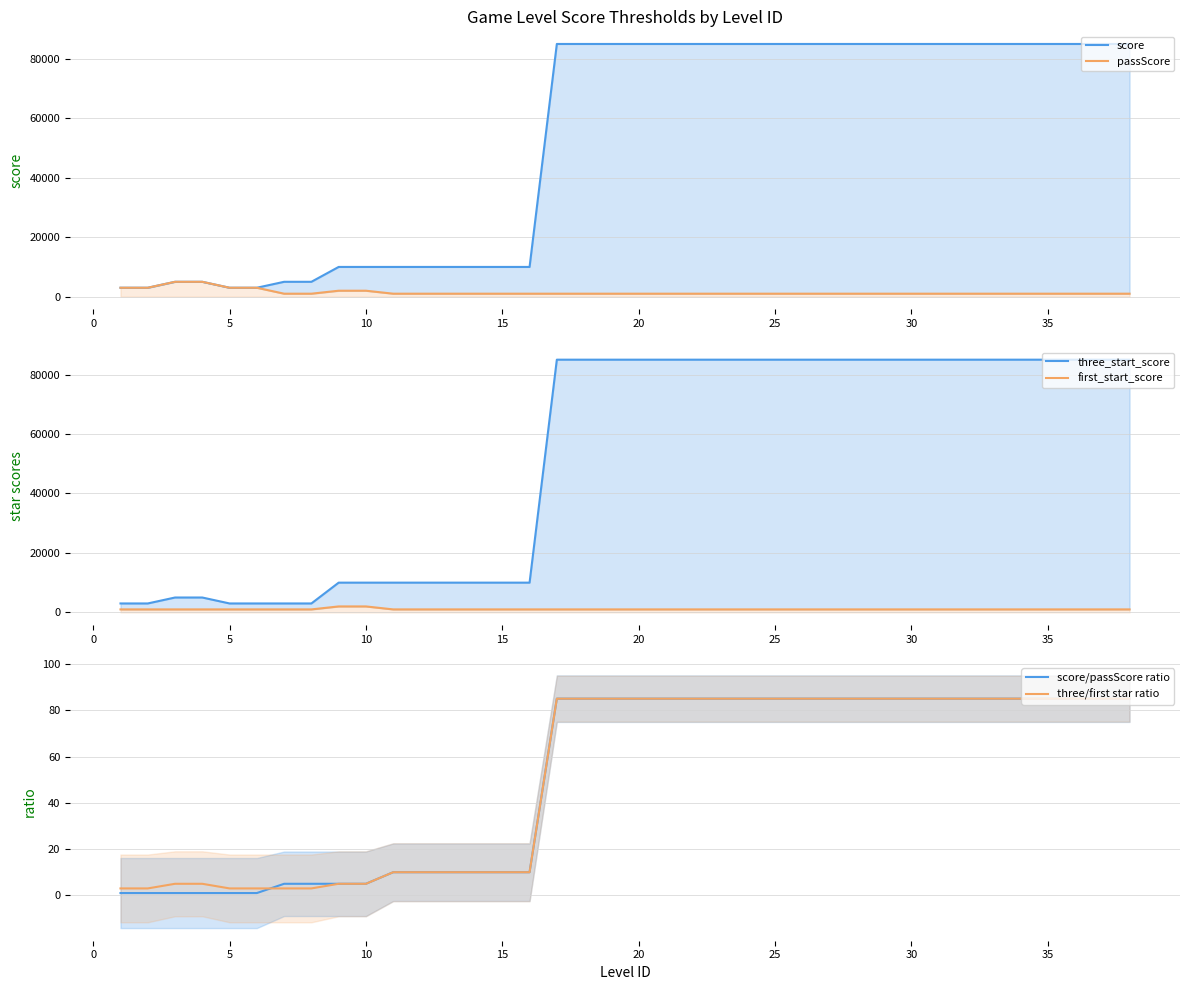

How many data points does each series have?

38